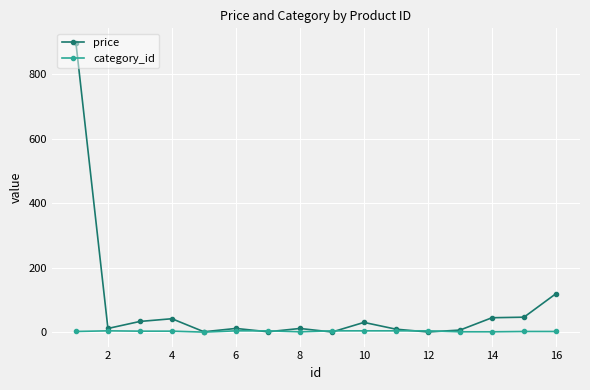

List the series in order of their overall mean, lowest first.

category_id, price